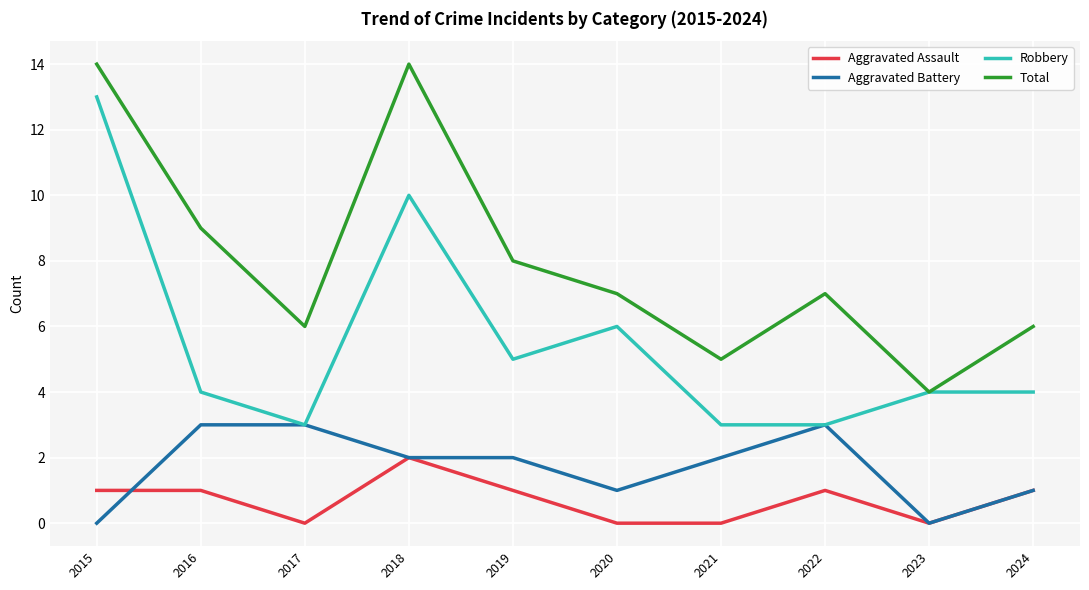

Which series changed the most between 2015 and 2018?

Robbery